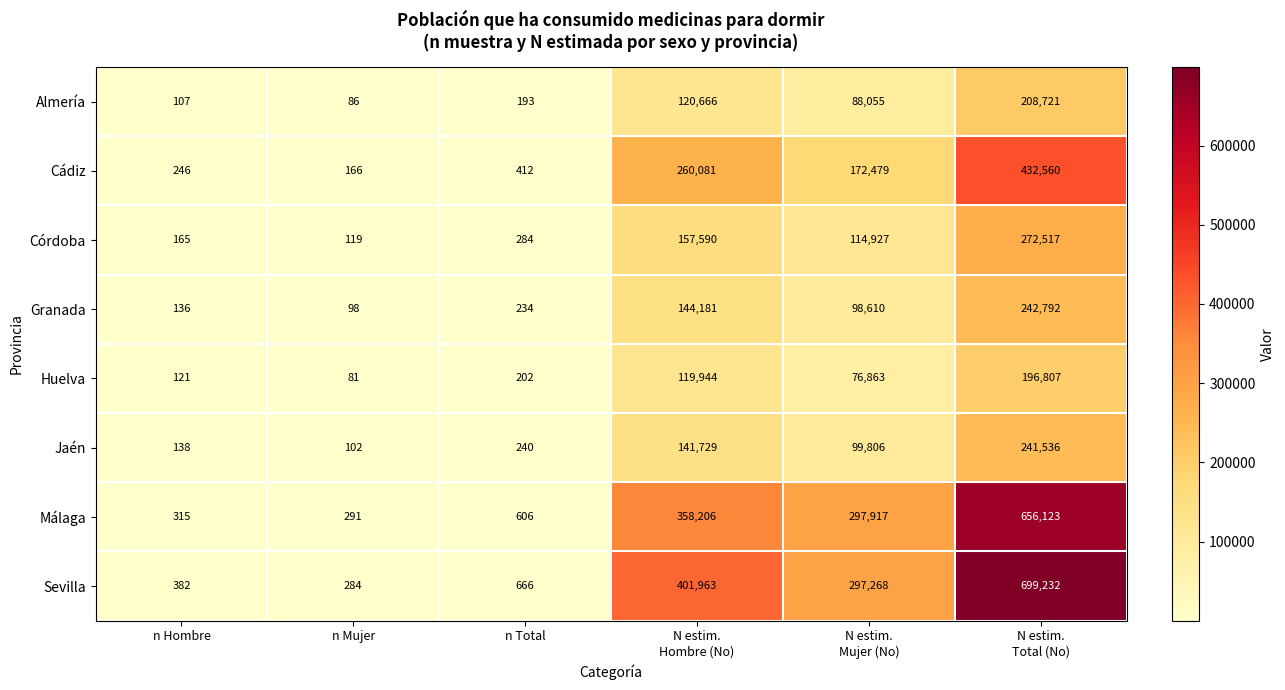

What is the greatest value displayed?

699232